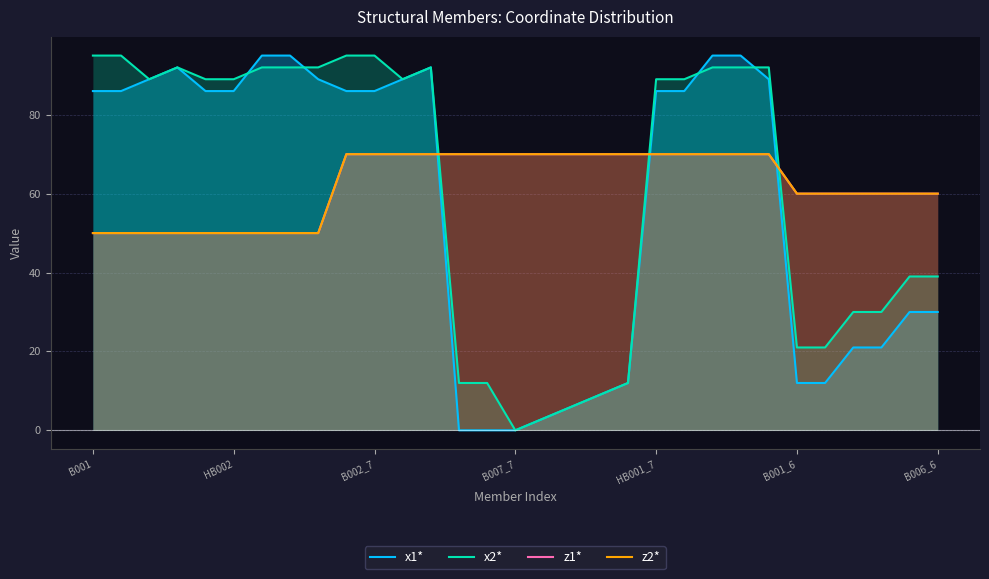

Reading left to right, list all the values displayed in this chart.

x1*: 86	86	89	92	86	86	95	95	89	86	86	89	92	0	0	0	3	6	9	12	86	86	95	95	89	12	12	21	21	30	30
x2*: 95	95	89	92	89	89	92	92	92	95	95	89	92	12	12	0	3	6	9	12	89	89	92	92	92	21	21	30	30	39	39
z1*: 50	50	50	50	50	50	50	50	50	70	70	70	70	70	70	70	70	70	70	70	70	70	70	70	70	60	60	60	60	60	60
z2*: 50	50	50	50	50	50	50	50	50	70	70	70	70	70	70	70	70	70	70	70	70	70	70	70	70	60	60	60	60	60	60